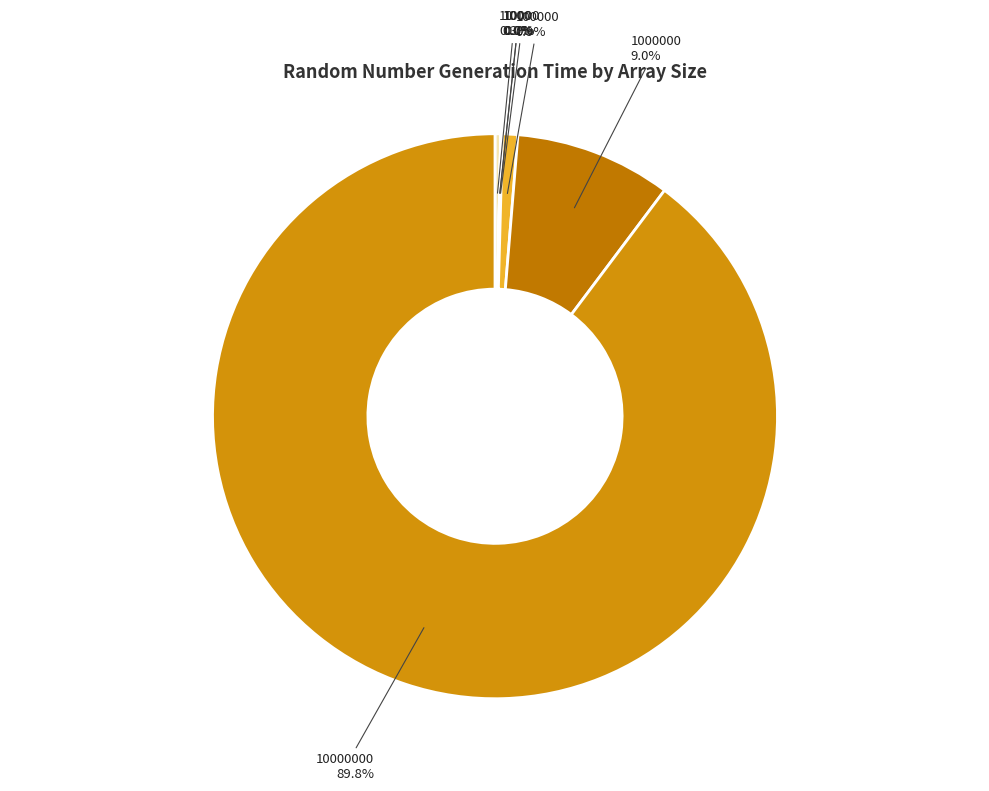

Is there any slice that represents more than half of the pie?

Yes